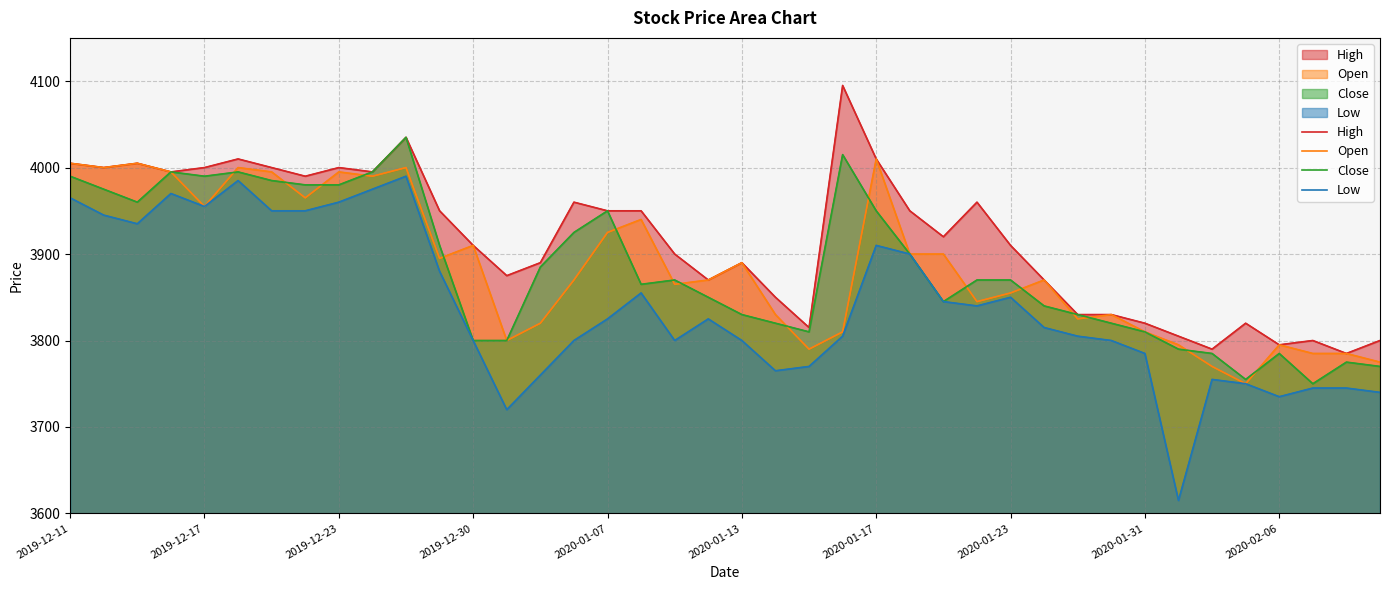

Which series has the largest total across all categories?

High